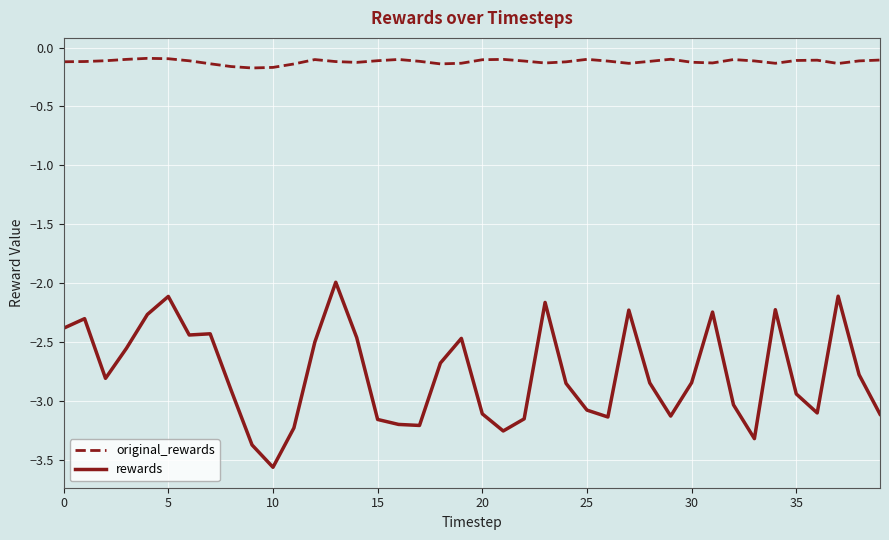

What is the minimum value shown in the chart?

-3.6